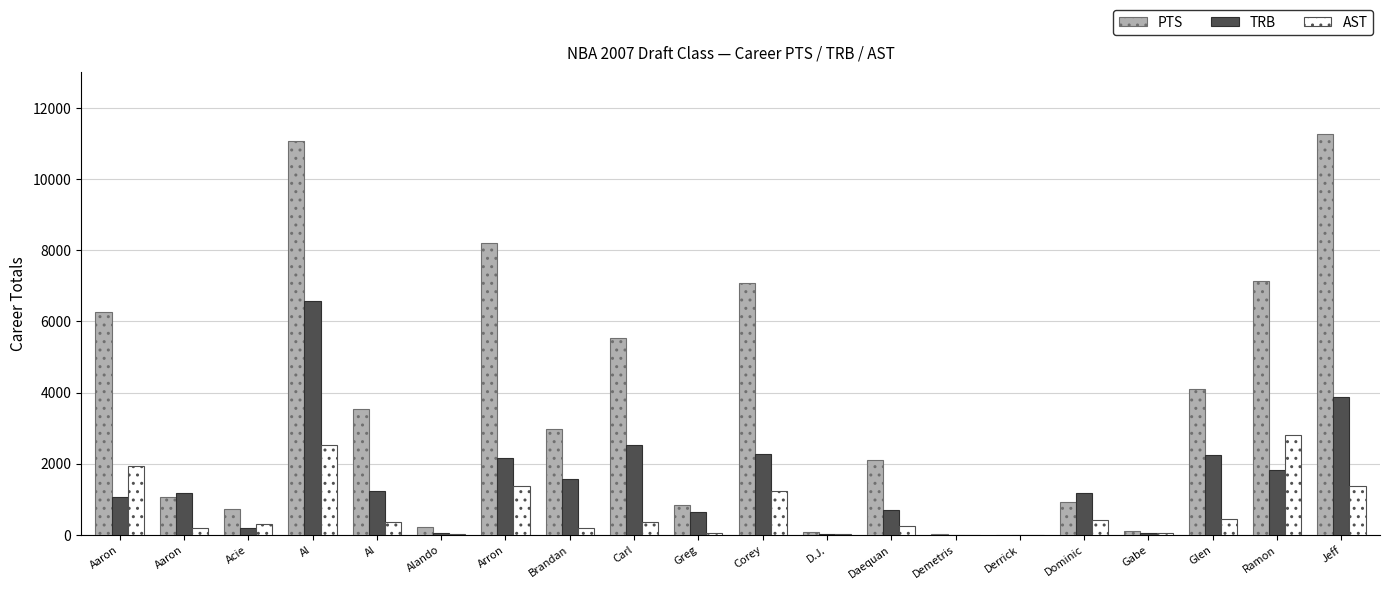

What are all the series names shown in the legend?

PTS, TRB, AST